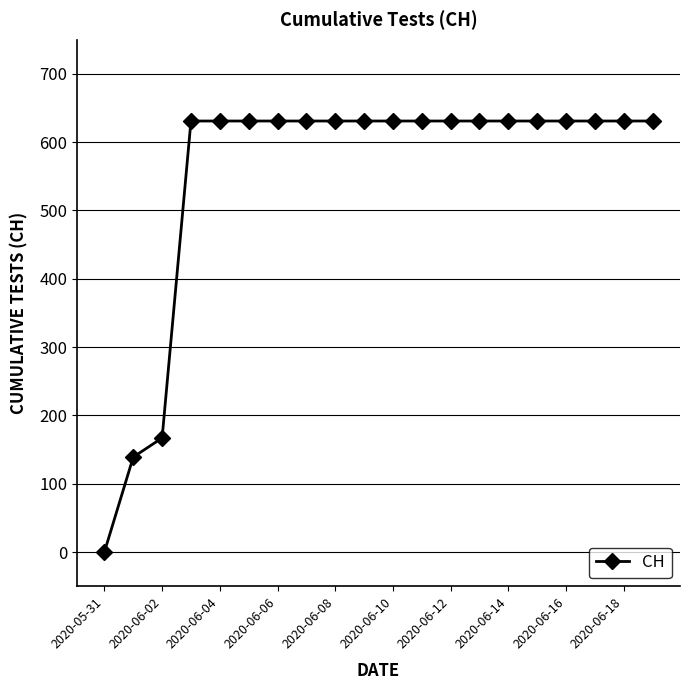

What is the difference between the maximum and second lowest values?

492